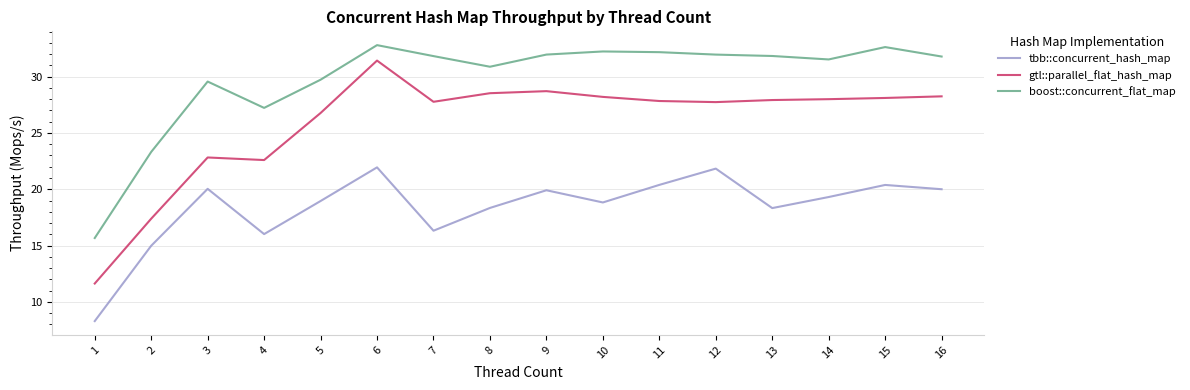

What is the total value across all series at 9?

80.6